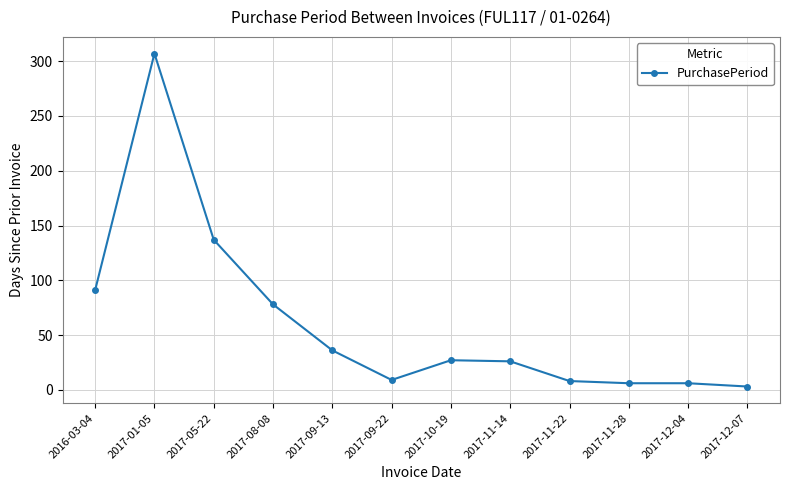

What is the label of the 12th point from the left?

2017-12-07